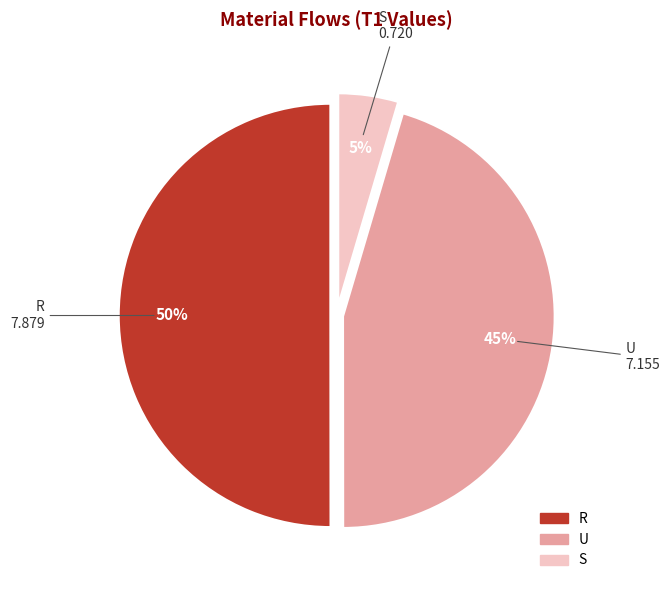

The S slice represents 14% of the pie. True or false?

False